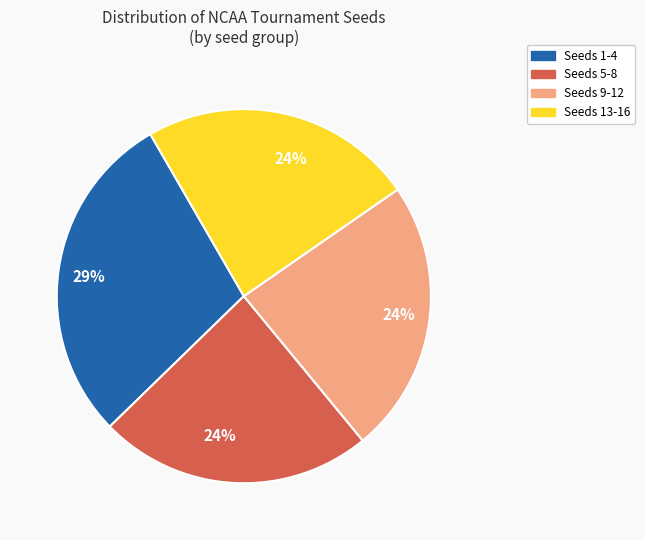

To the nearest percent, what is the average slice percentage?

25%